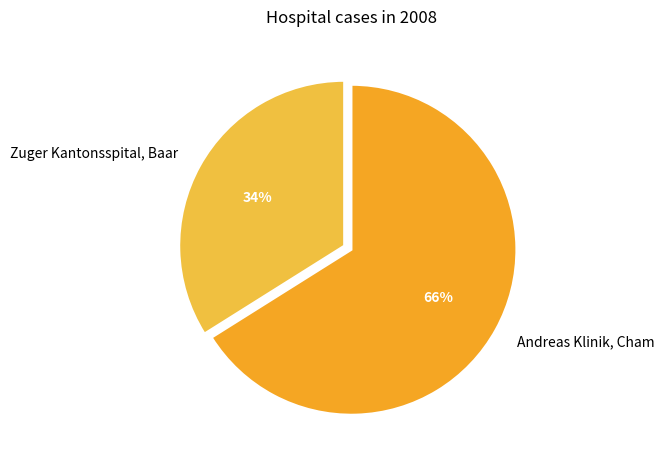

Do Andreas Klinik, Cham and Zuger Kantonsspital, Baar together represent more than half of the pie?

Yes